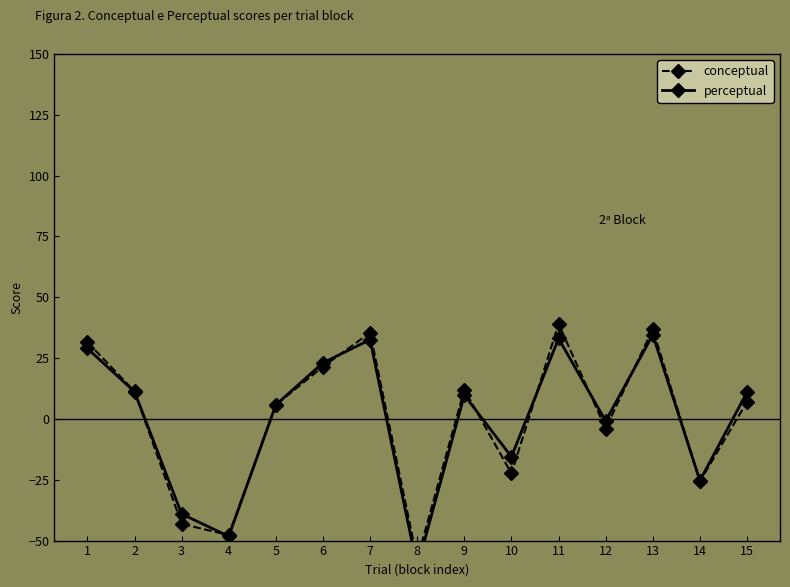

Between 5 and 15, which series saw the biggest shift?

perceptual